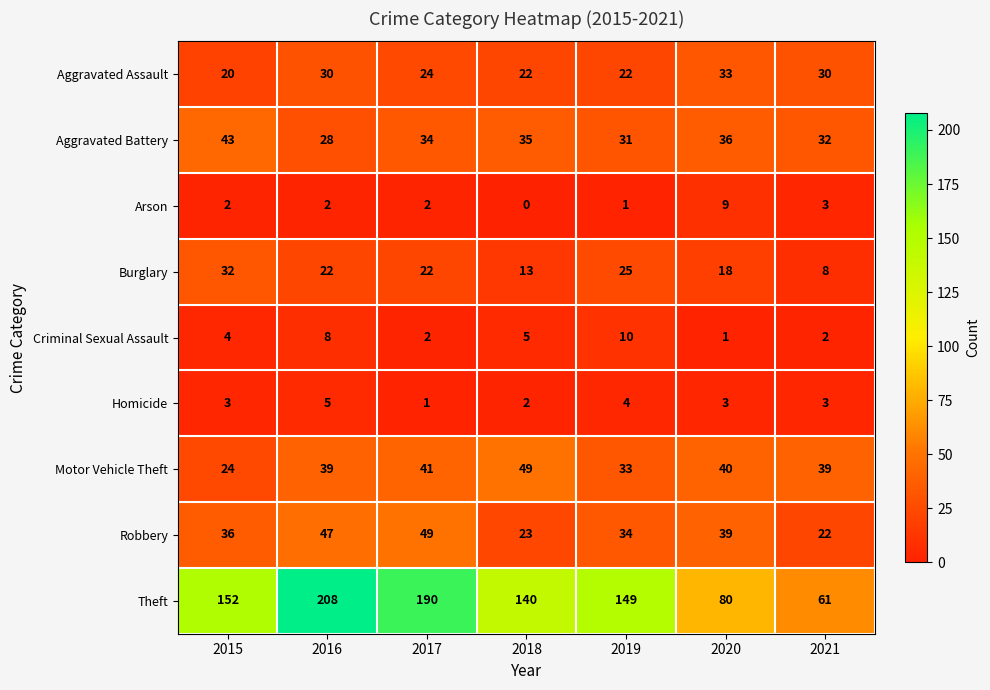

Which series has the widest spread of values?

Theft